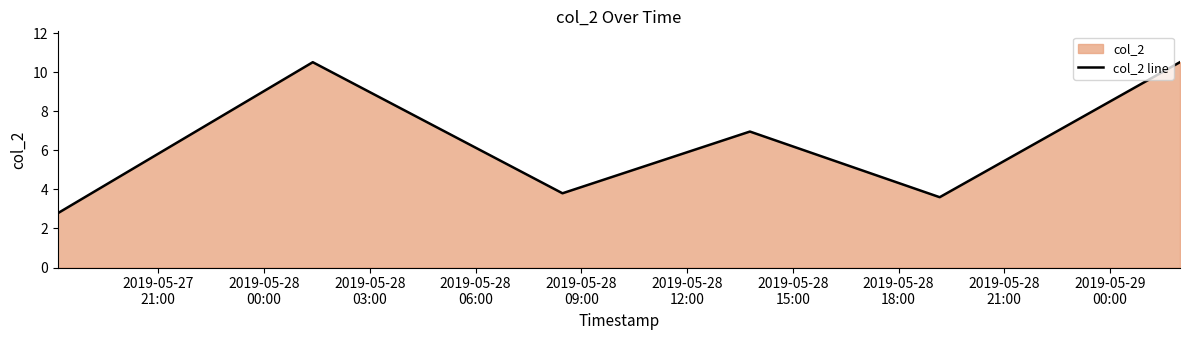

What is the smallest value displayed?

2.8